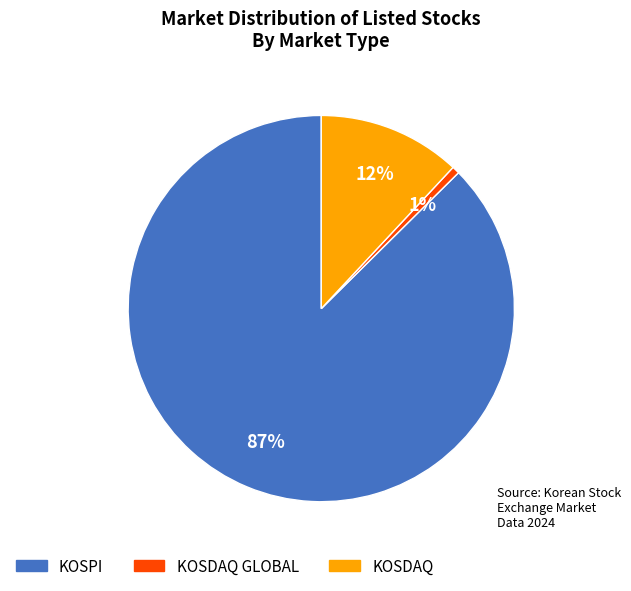

How many slices are in this pie chart?

3